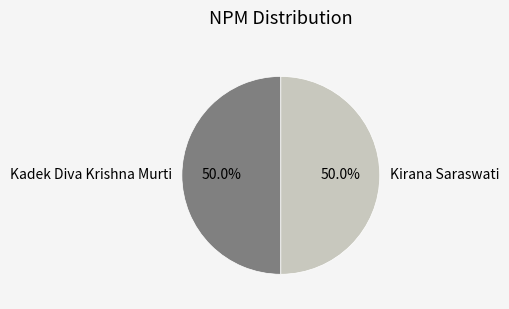

True or false: Kirana Saraswati accounts for 45% of the total.

False